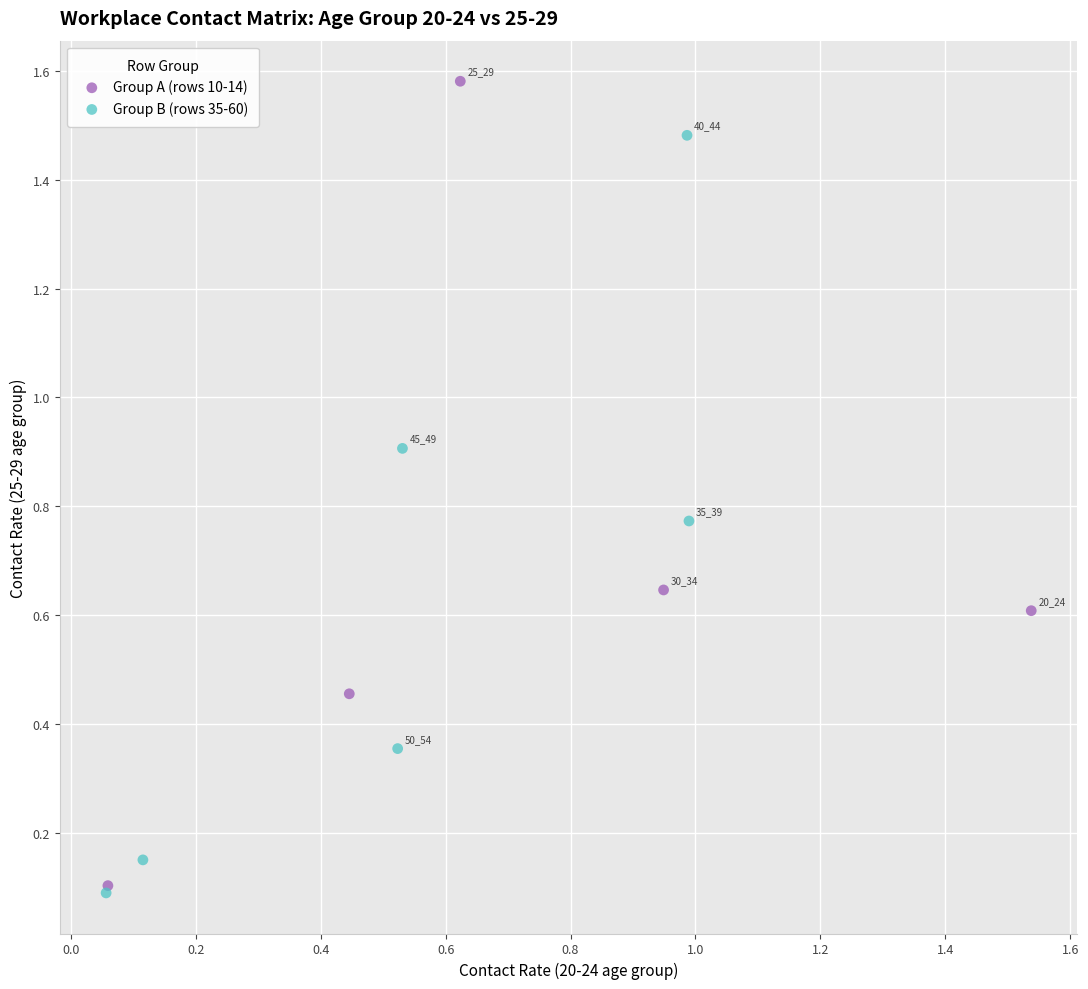

Which series contains the highest Y value?

Group A (rows 10-14)